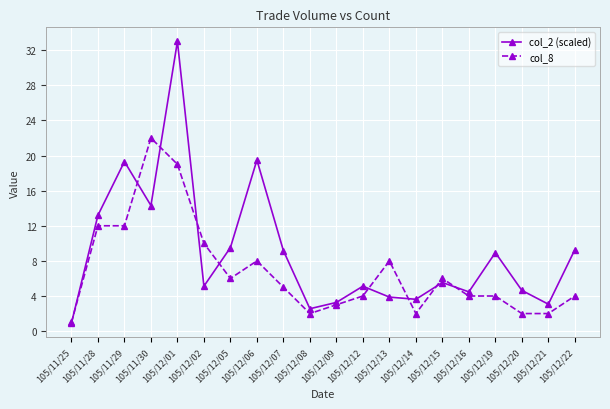

What is the minimum value shown in the chart?

0.9